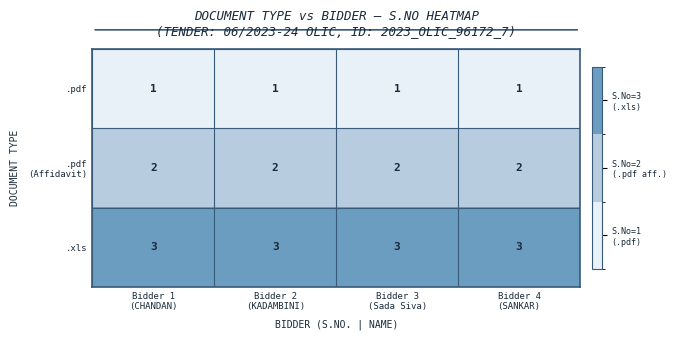

At how many categories does at least one series exceed 2?

4